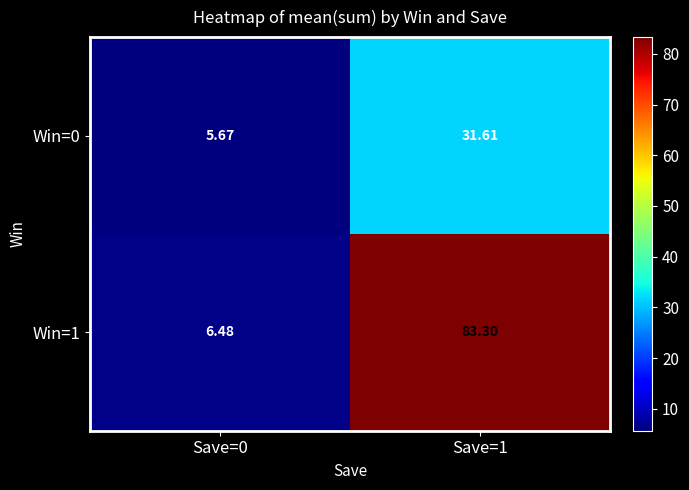

Is the value of Win=0 at Save=1 greater than the value of Win=1 at Save=0?

Yes